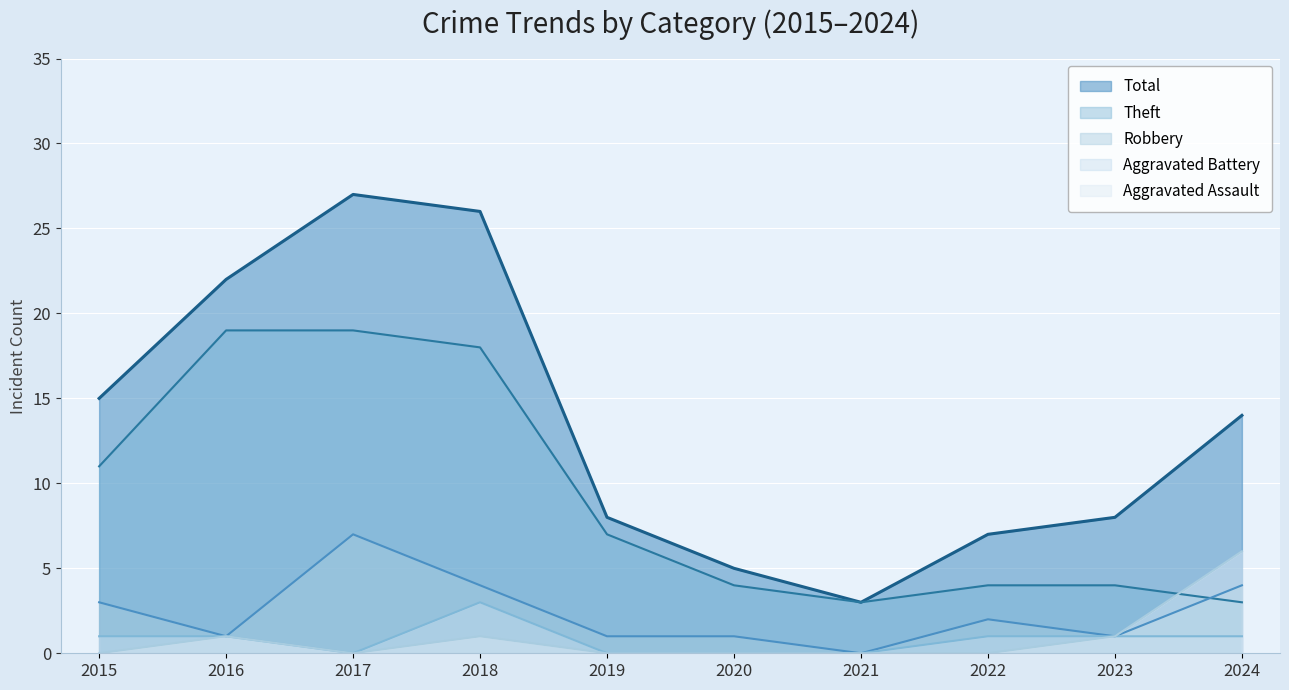

Between 2015 and 2022, which series saw the biggest shift?

Total